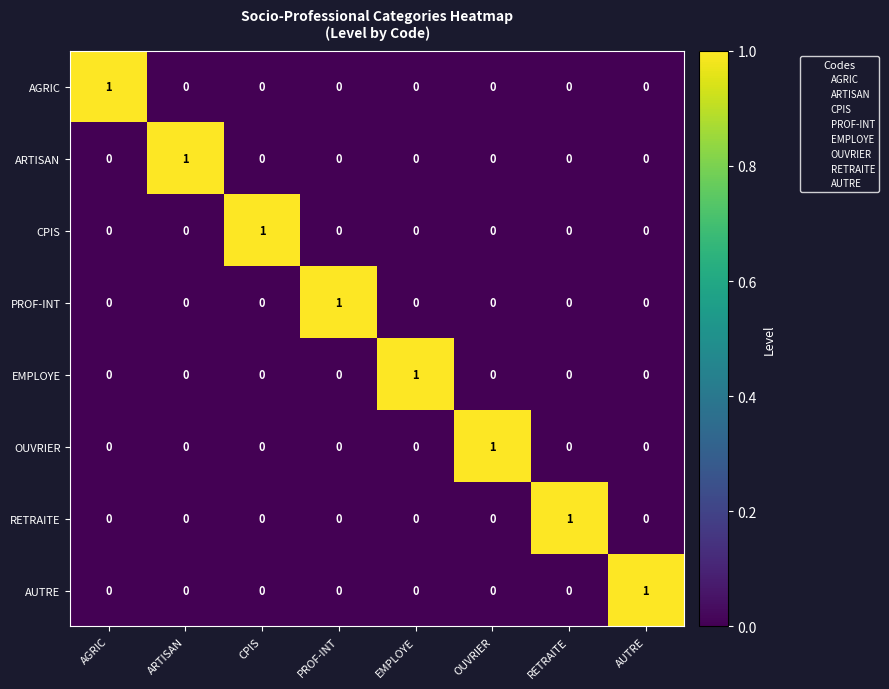

The value of AGRIC at AGRIC is 1. True or false?

True